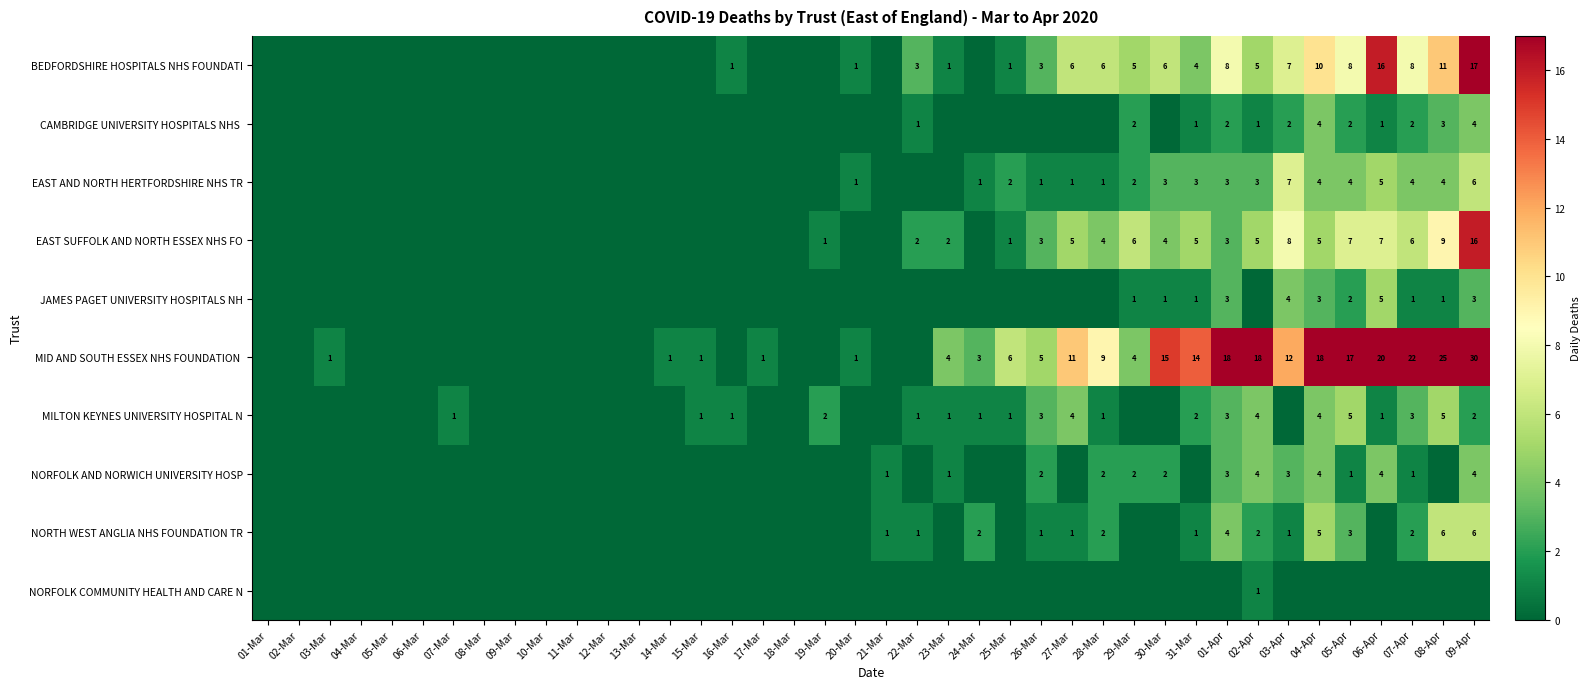

Is it true that EAST AND NORTH HERTFORDSHIRE NHS TR equals 2 at 05-Apr?

False